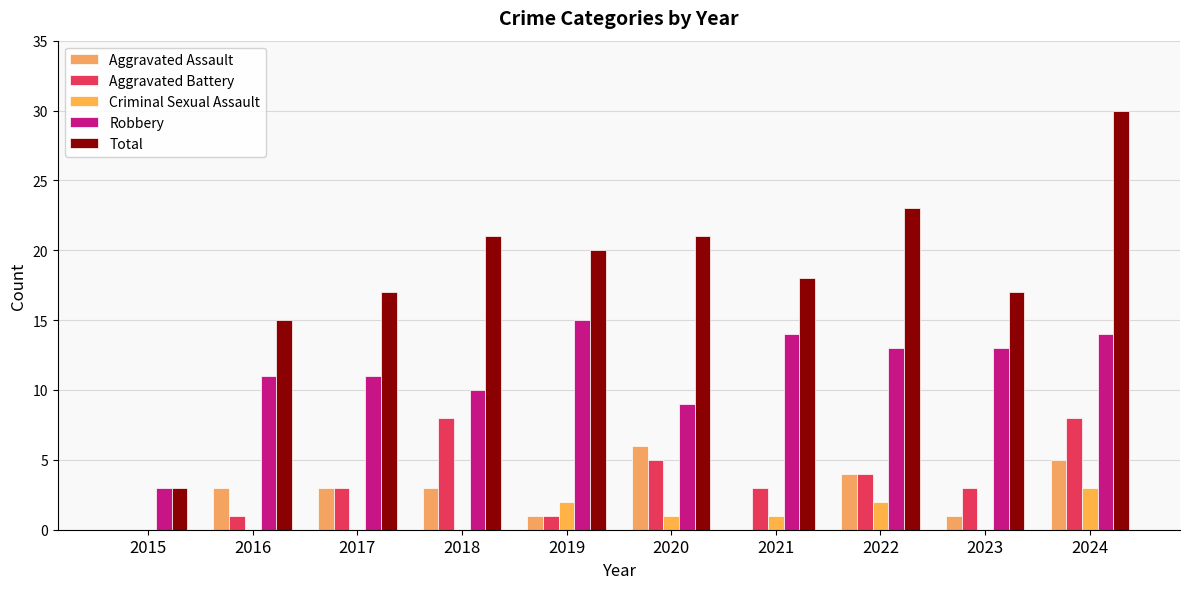

Is it true that Robbery equals 4 at 2018?

False